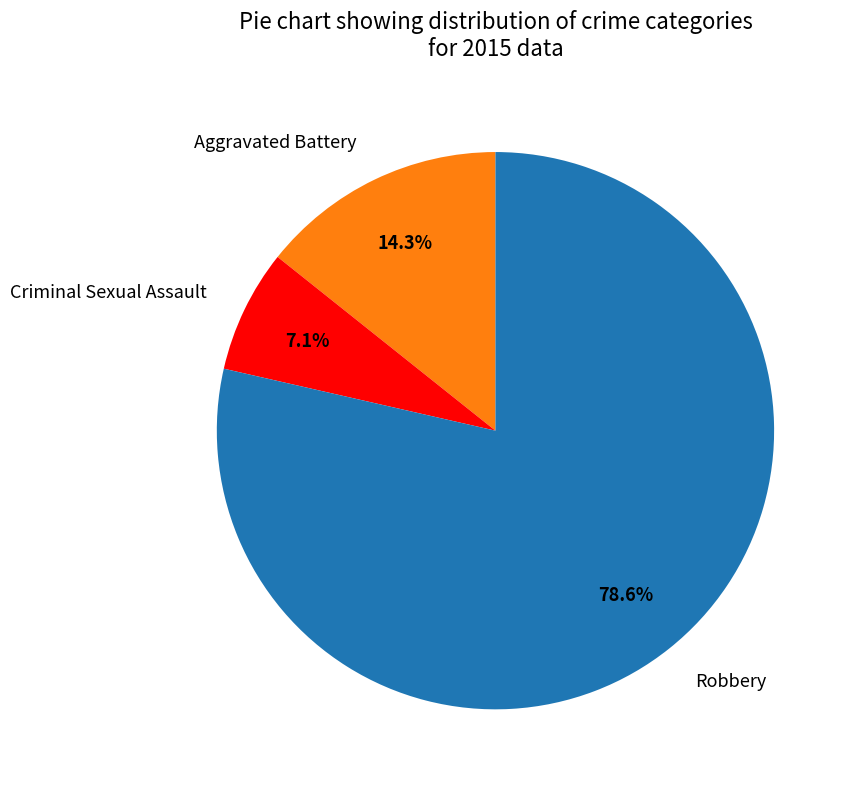

Which category accounts for the majority?

Robbery